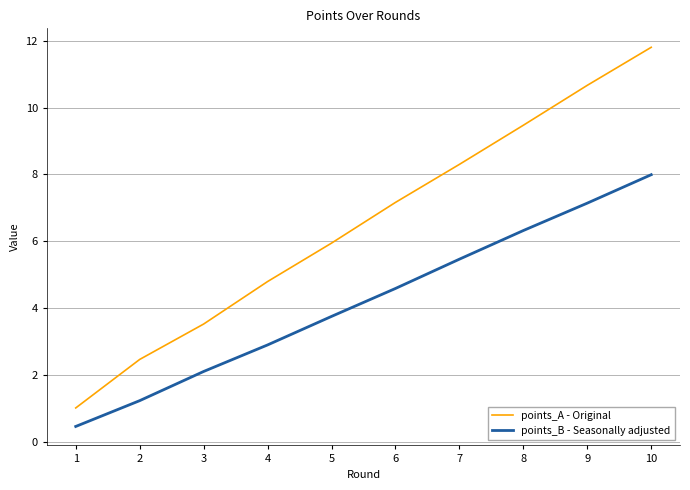

The value of points_B - Seasonally adjusted at 4 is 2.9. True or false?

True